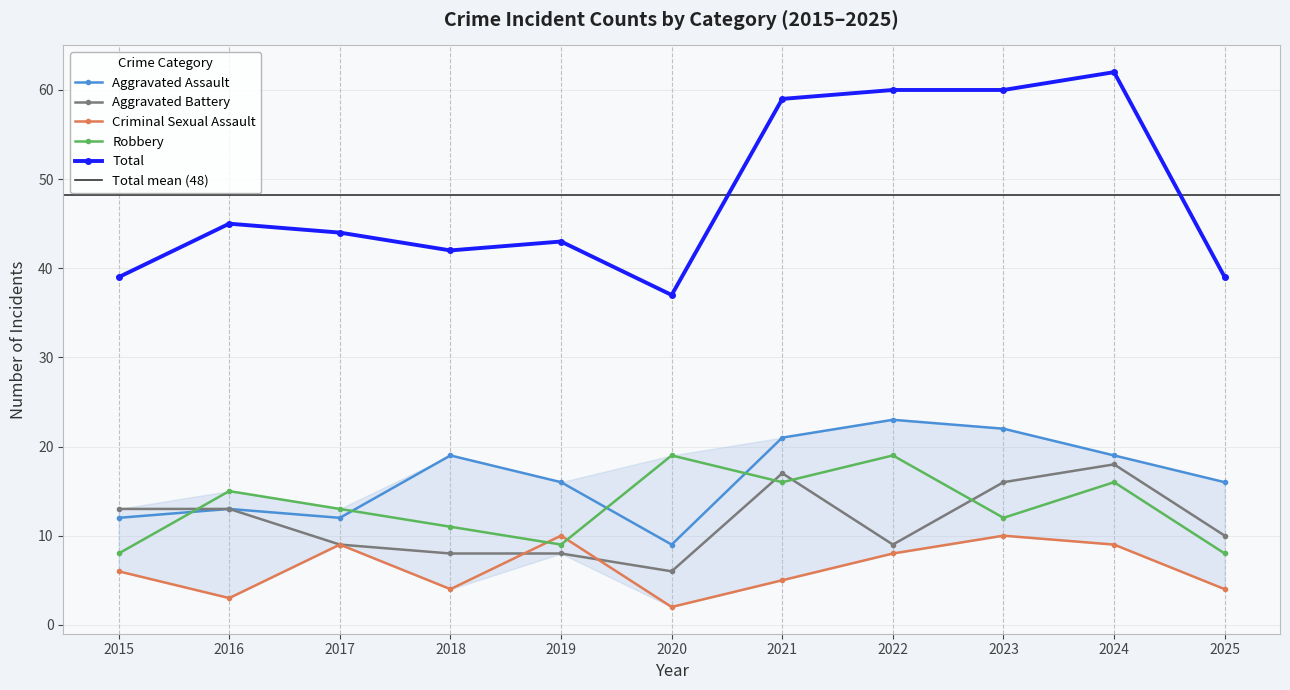

At which label does Robbery first exceed 13?

2016